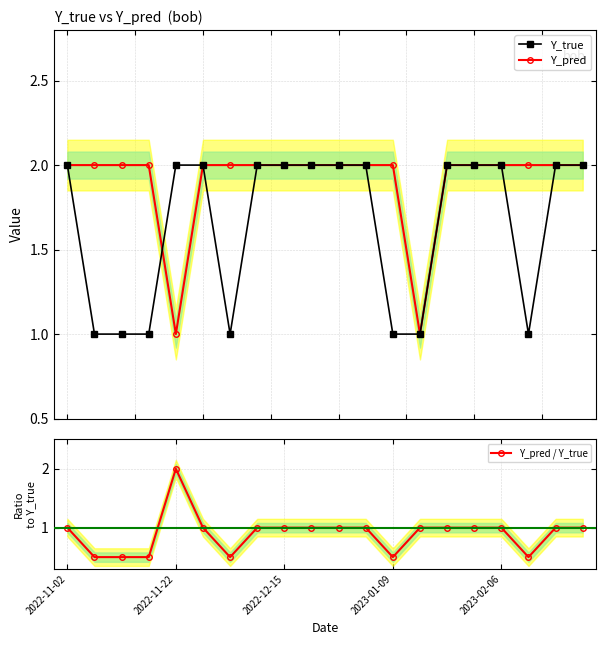

What is the total value across all series at 11?

5.0